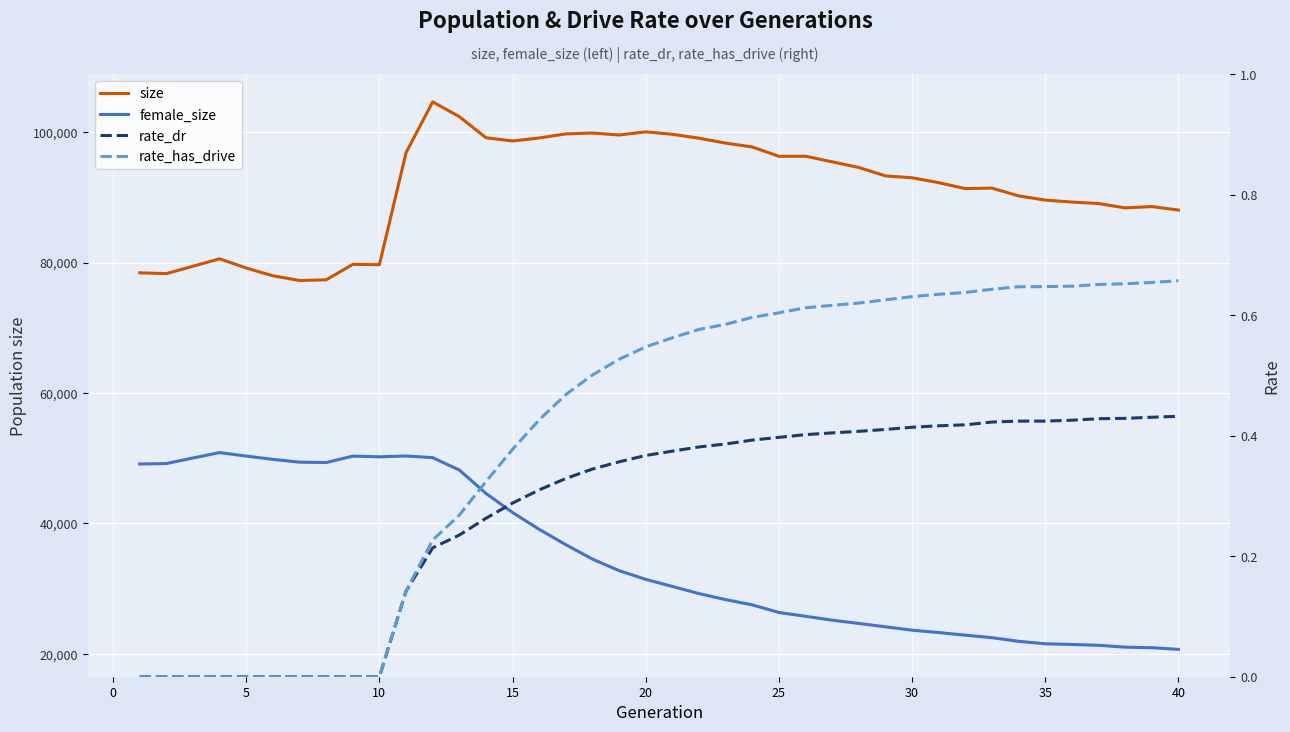

True or false: rate_has_drive and rate_dr cross at least once.

False